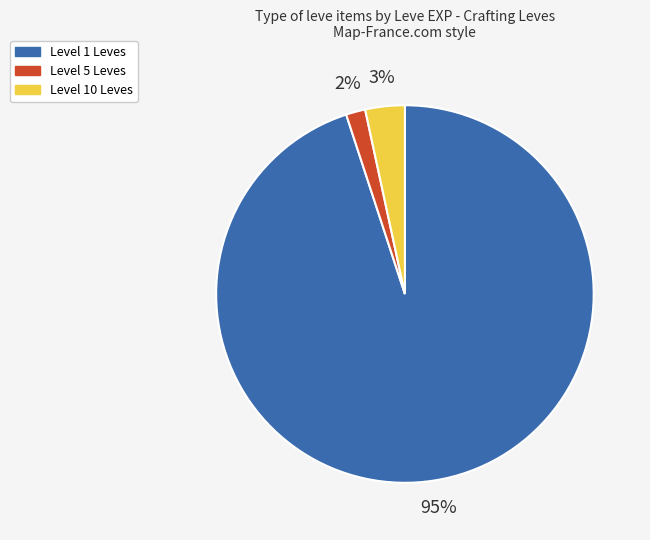

Do Level 10 Leves and Level 1 Leves together represent more than half of the pie?

Yes